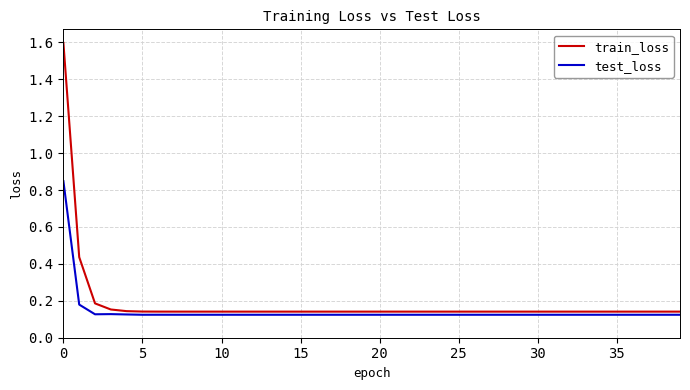

Which series has the largest total across all categories?

train_loss